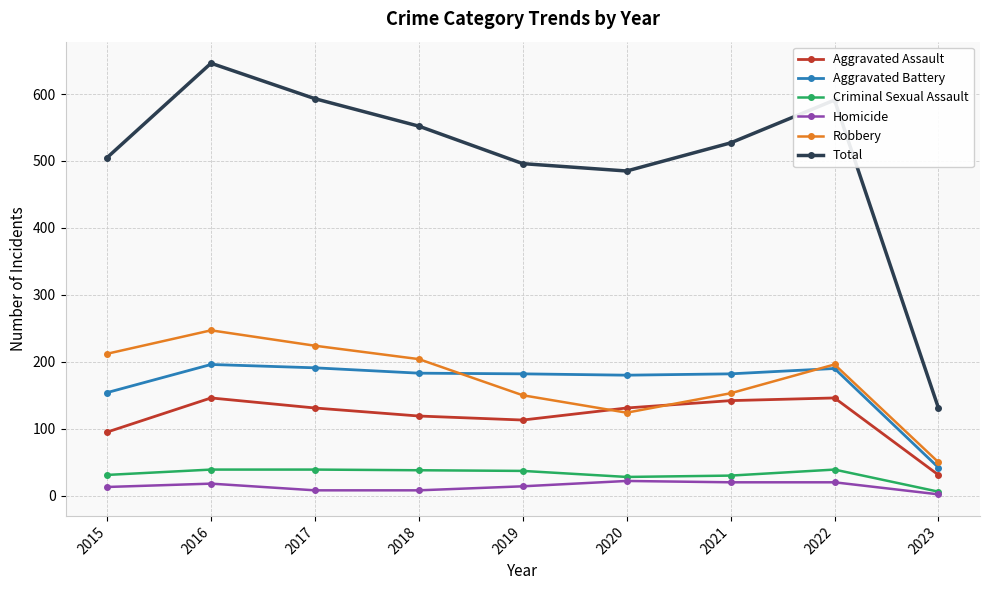

Does the chart display data point markers on the line(s)?

Yes